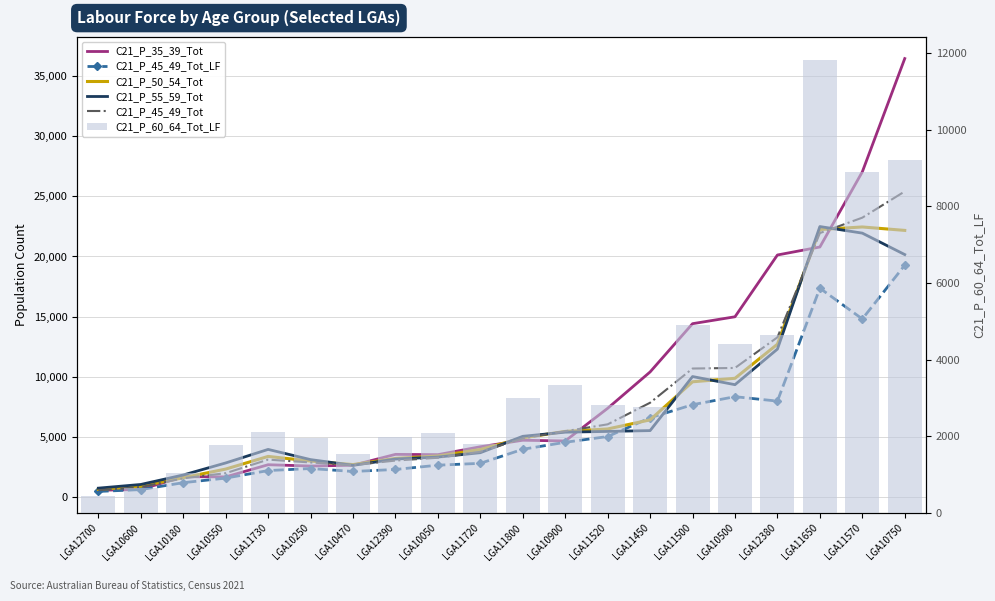

What is the difference between the C21_P_50_54_Tot values at LGA12390 and LGA10050?

200